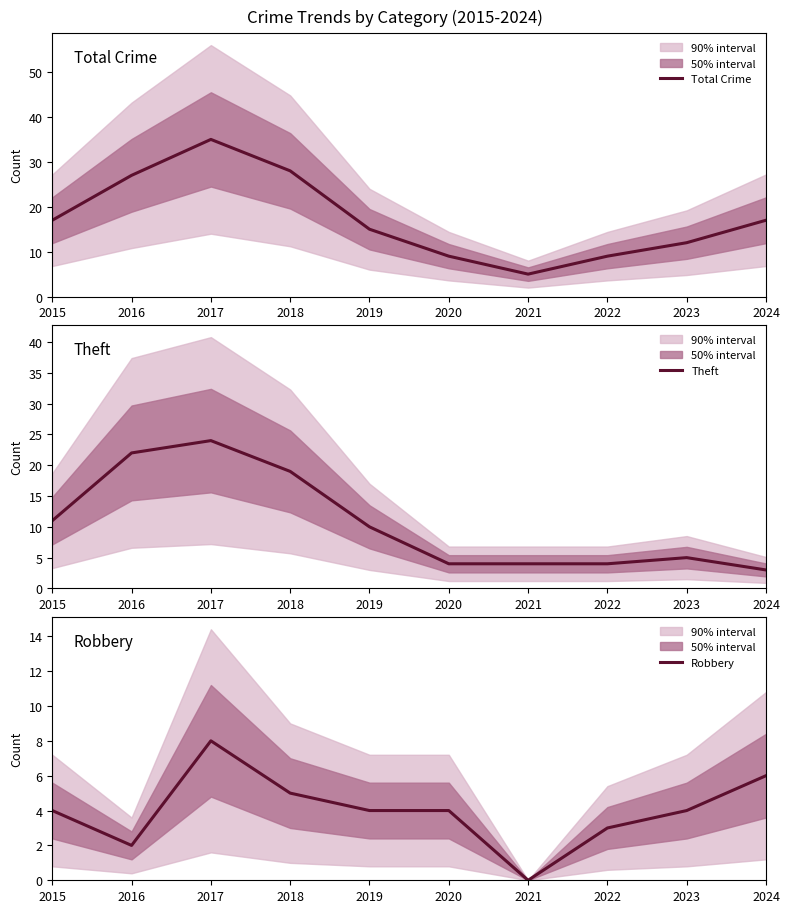

True or false: Theft and Robbery intersect in this chart.

True